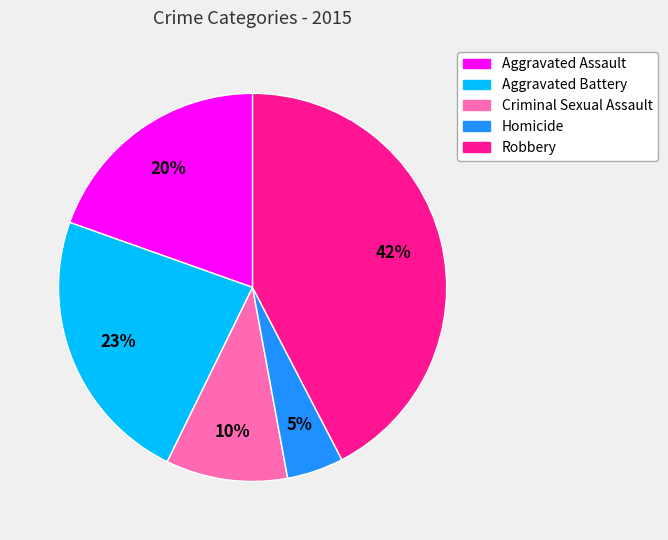

How many segments does this pie chart have?

5